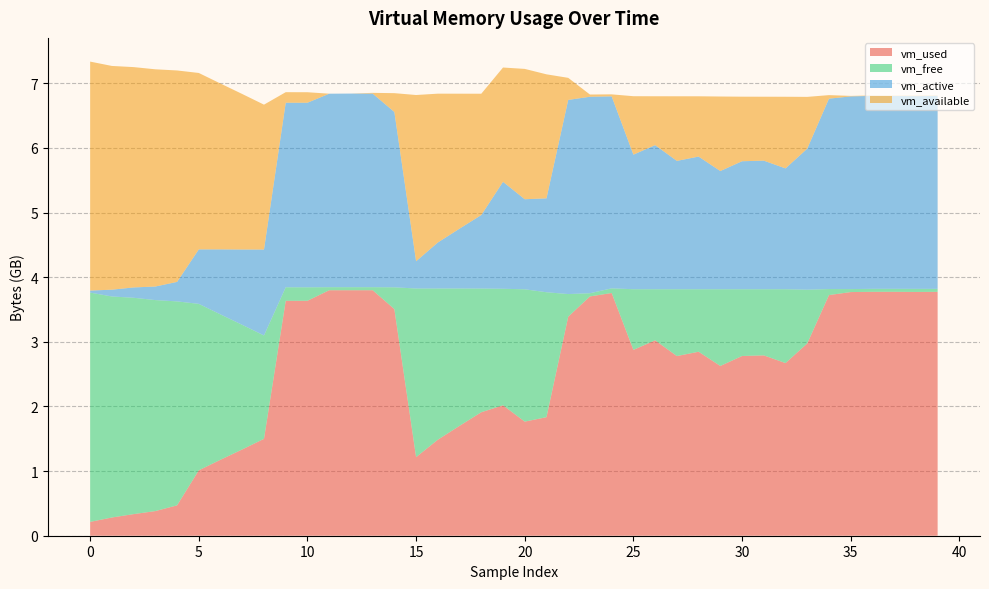

Reading left to right, extract all data points from this chart.

vm_used: 0=214081536	1=282079232	2=334278656	3=381267968	4=469917696	5=1011974144	6=1175638016	7=1335230464	8=1499299840	9=3634720768	10=3635191808	11=3798437888	12=3798564864	13=3798732800	14=3506511872	15=1216221184	16=1485463552	17=1700282368	18=1910837248	19=2017853440	20=1765490688	21=1834364928	22=3388805120	23=3702599680	24=3755405312	25=2875564032	26=3023355904	27=2780069888	28=2846855168	29=2626682880	30=2780856320	31=2790473728	32=2671378432	33=2975150080	34=3723624448	35=3770122240	36=3773771776	37=3774111744	38=3771895808	39=3773538304
vm_free: 0=3547889664	1=3419697152	2=3347591168	3=3264835584	4=3155730432	5=2575568896	6=2248597504	7=1927467008	8=1599389696	9=209571840	10=208531456	11=47140864	12=47075328	13=46940160	14=336969728	15=2608988160	16=2339700736	17=2124816384	18=1913610240	19=1803198464	20=2047475712	21=1932984320	22=350461952	23=49319936	24=72060928	25=938639360	26=790573056	27=1033846784	28=967049216	29=1187217408	30=1033039872	31=1023422464	32=1142743040	33=831496192	34=93212672	35=46198784	36=46161920	37=45883392	38=47775744	39=45907968
vm_active: 0=31555584	1=105254912	2=159846400	3=209838080	4=301686784	5=842895360	6=1006489600	7=1165877248	8=1329557504	9=2855444480	10=2855948288	11=2993778688	12=2995679232	13=2995265536	14=2713055232	15=421761024	16=711876608	17=926412800	18=1137577984	19=1654906880	20=1393328128	21=1452875776	22=3003928576	23=3040313344	24=2970947584	25=2082164736	26=2229616640	27=1985875968	28=2052550656	29=1828966400	30=1980538880	31=1989627904	32=1869398016	33=2182619136	34=2945990656	35=2981294080	36=2985906176	37=2983550976	38=2982006784	39=2985873408
vm_available: 0=3542618112	1=3461779456	2=3409215488	3=3360903168	4=3271630848	5=2729709568	6=2565779456	7=2405961728	8=2241630208	9=163115008	10=162467840	11=155648	12=65536	13=11464704	14=291282944	15=2572144640	16=2302857216	17=2087972864	18=1877069824	19=1768464384	20=2016784384	21=1918877696	22=341553152	23=34148352	24=30773248	25=904212480	26=756215808	27=999657472	28=932859904	29=1153028096	30=998854656	31=989237248	32=1108578304	33=801005568	34=54583296	35=7749632	36=5865472	37=5640192	38=7663616	39=5906432